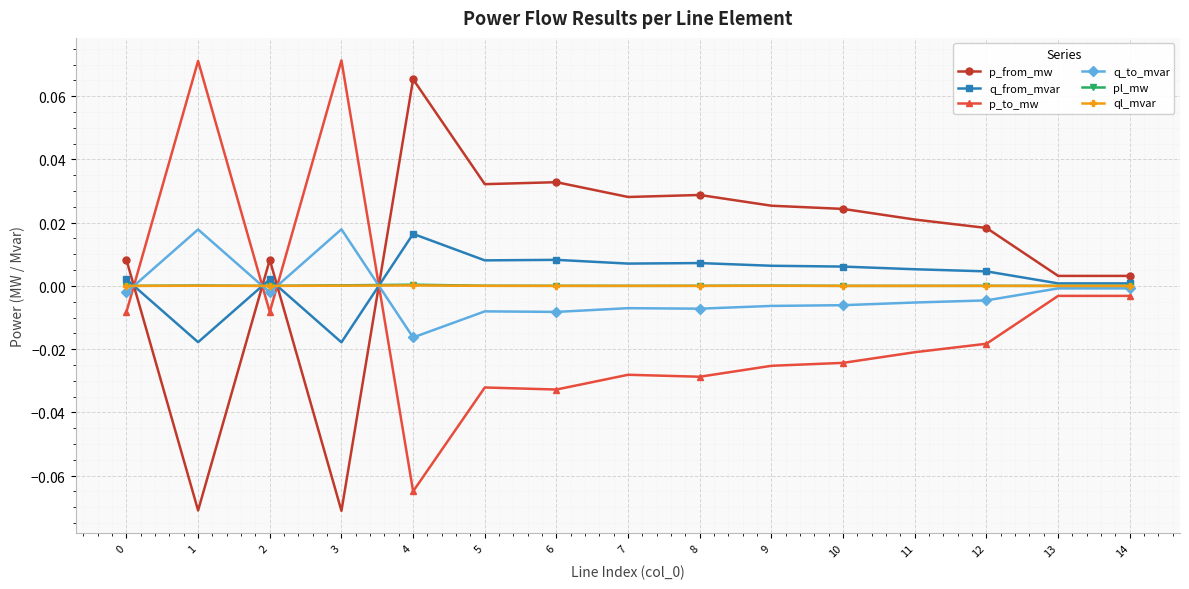

Is this an area chart (filled region under the line)?

No